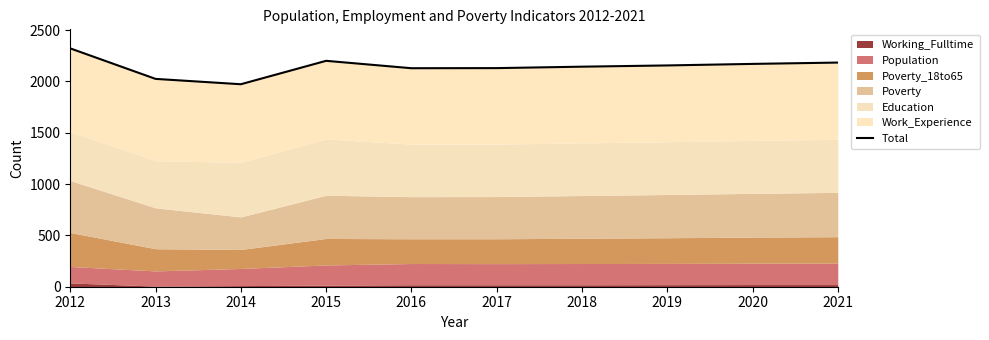

List the labels in order of value, largest first.

2012, 2015, 2021, 2020, 2019, 2018, 2017, 2016, 2013, 2014